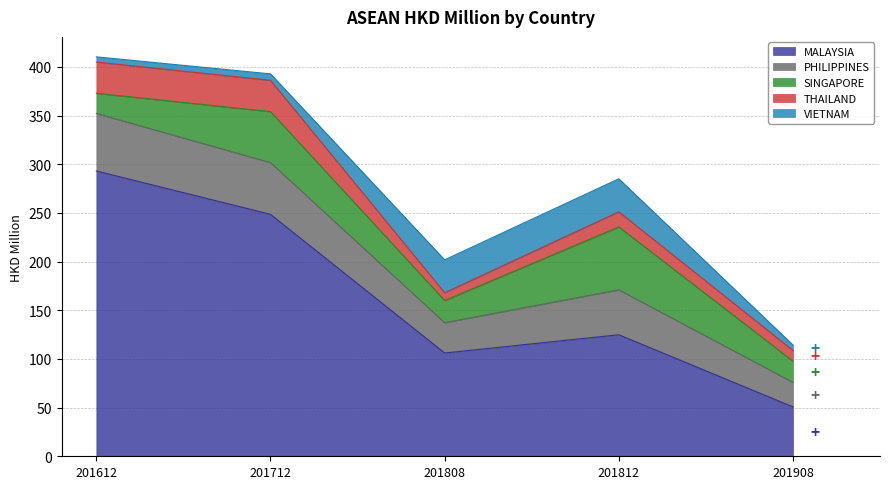

At how many categories does at least one series exceed 86?

4